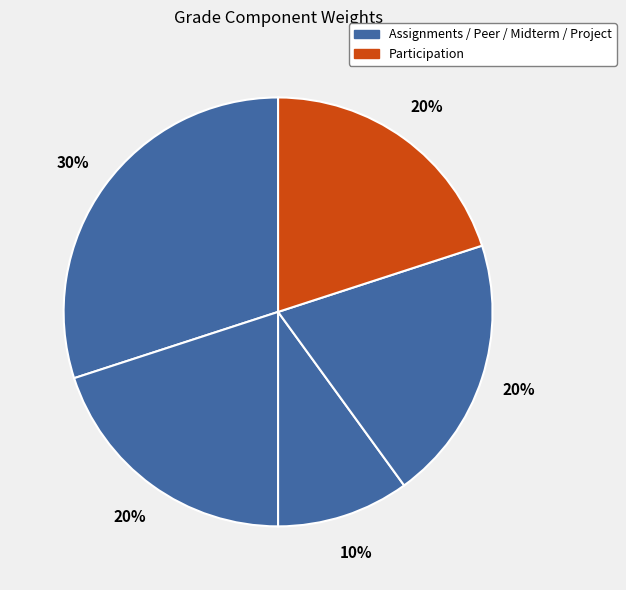

How many segments does this pie chart have?

5